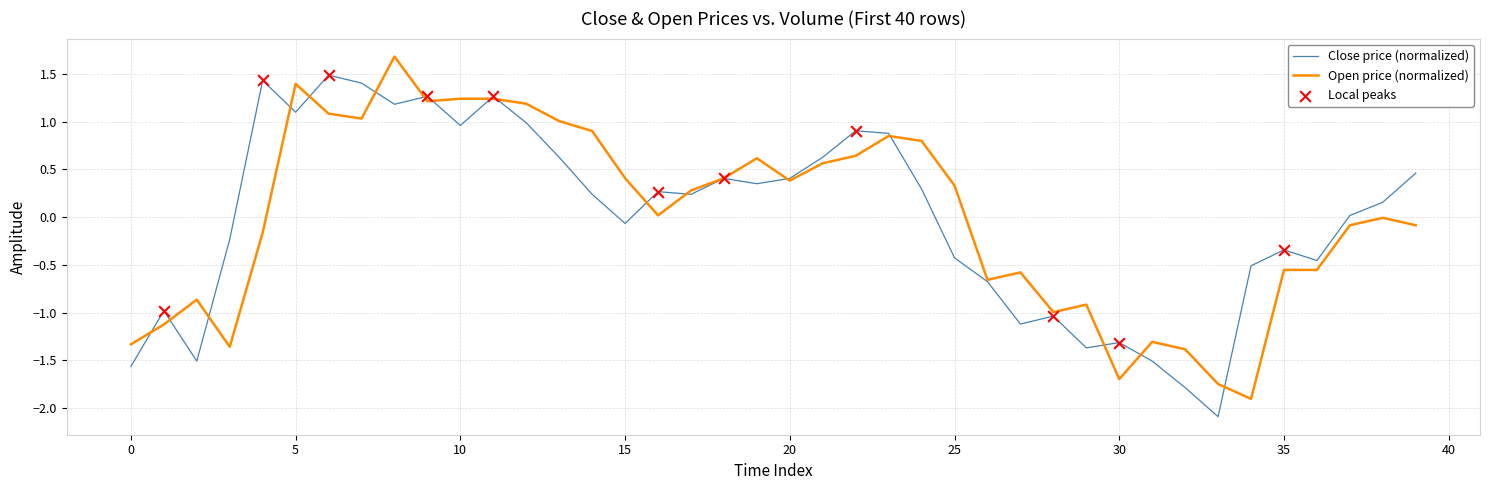

What is the lowest value of the Open price (normalized) series?

-1.9